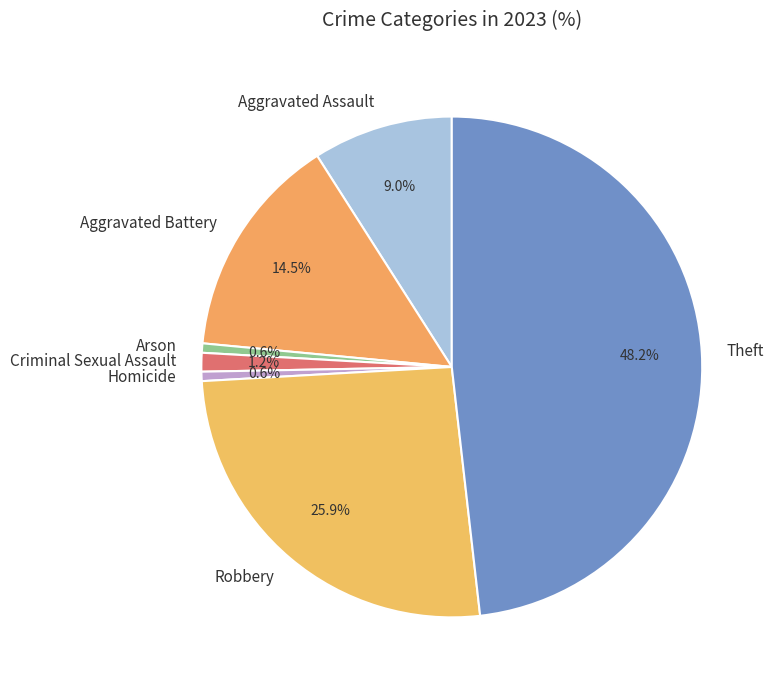

How many slices are in this pie chart?

7